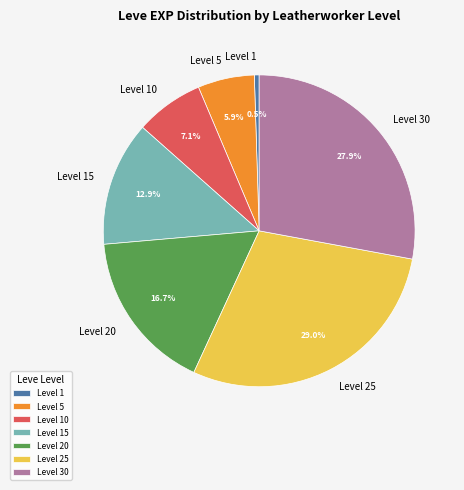

Combined, do Level 30 and Level 15 account for over 50%?

No